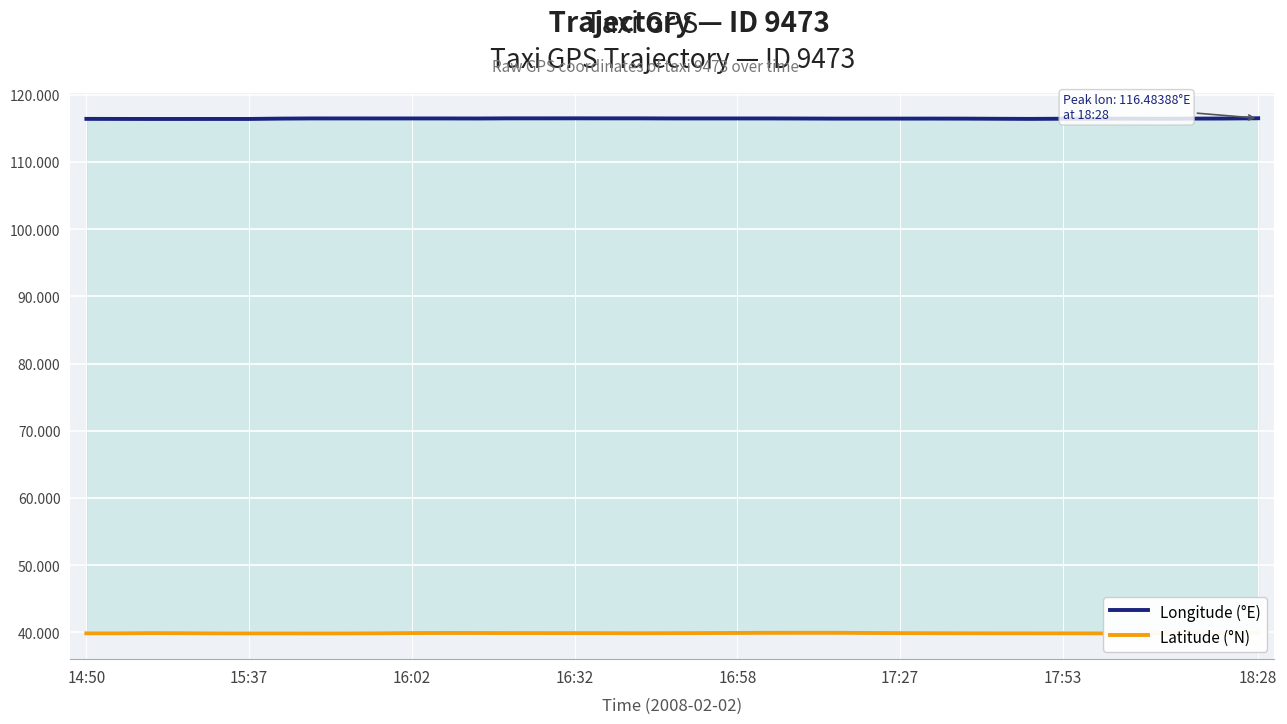

Does the chart display data point markers on the line(s)?

No